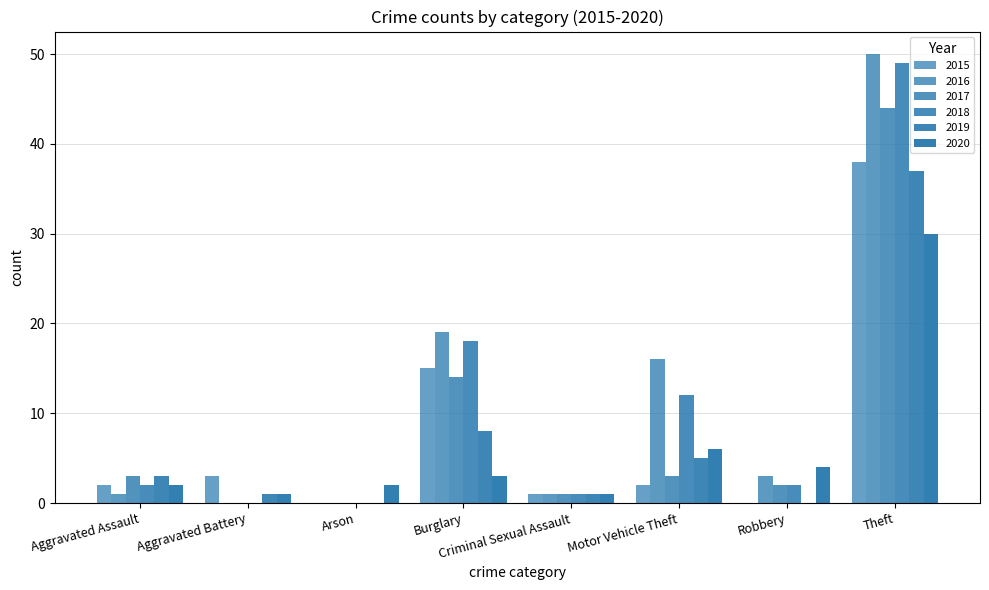

What is the label of the 4th bar from the right?

Criminal Sexual Assault